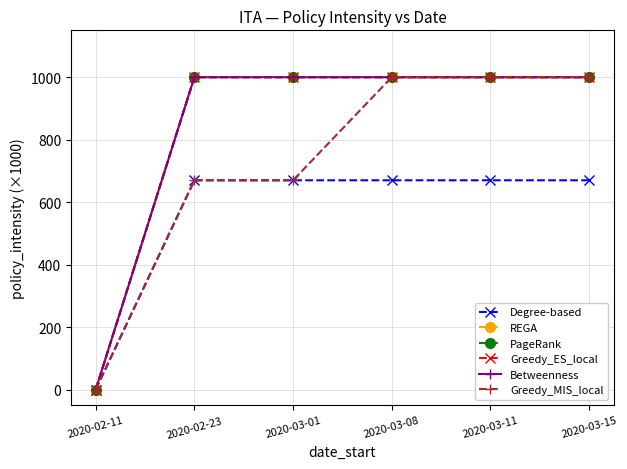

Where is Degree-based nearest to the value 335?

2020-02-11